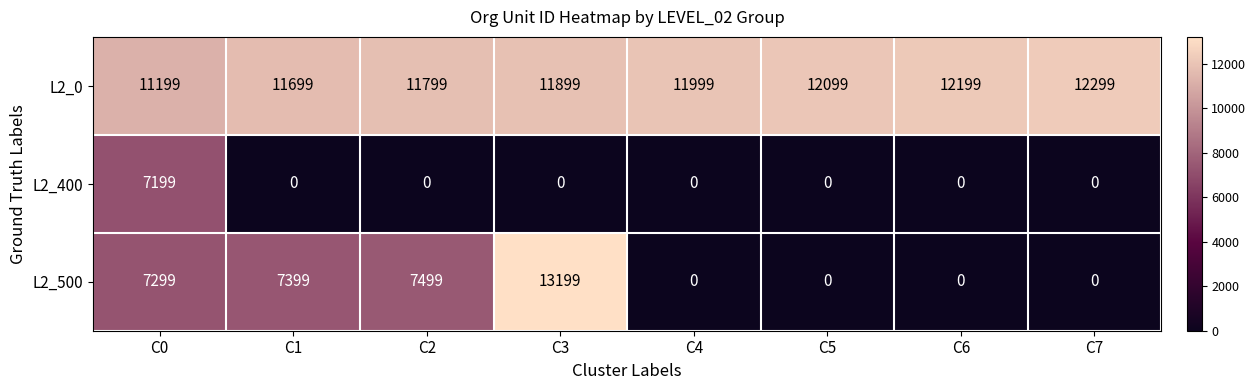

What is the lowest value of the L2_0 series?

11199